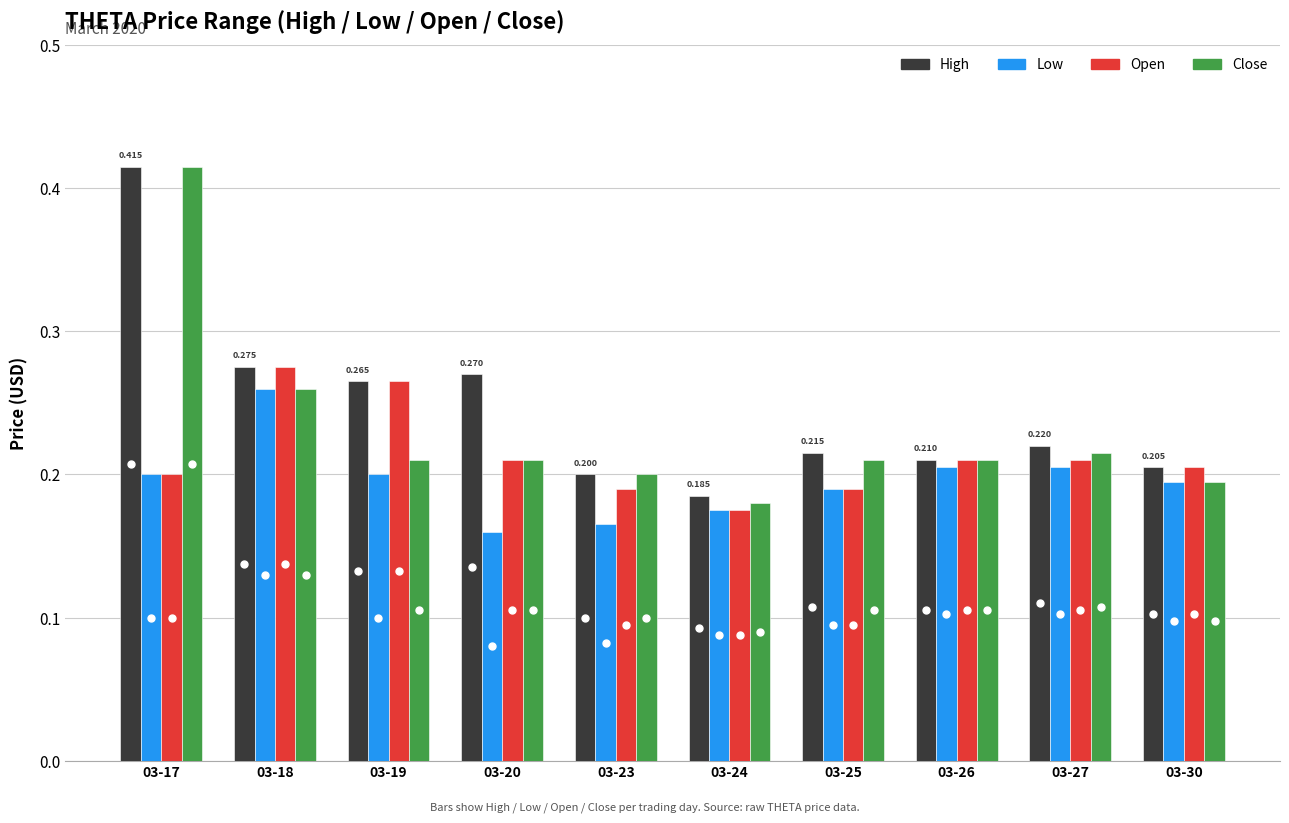

Between 03-23 and 03-18, which is larger?

03-18